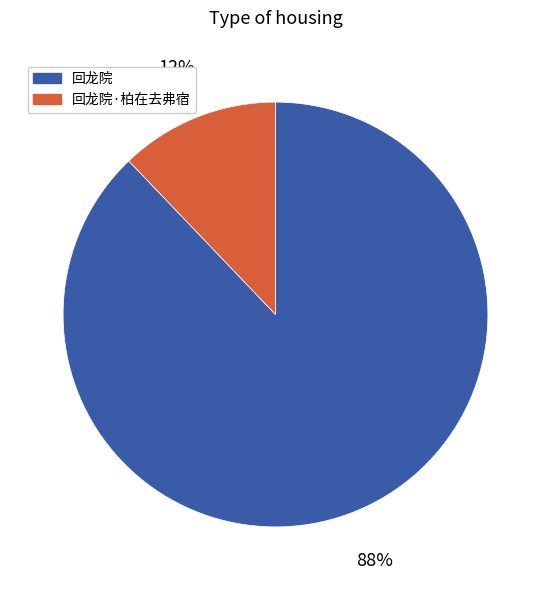

How many segments does this pie chart have?

2